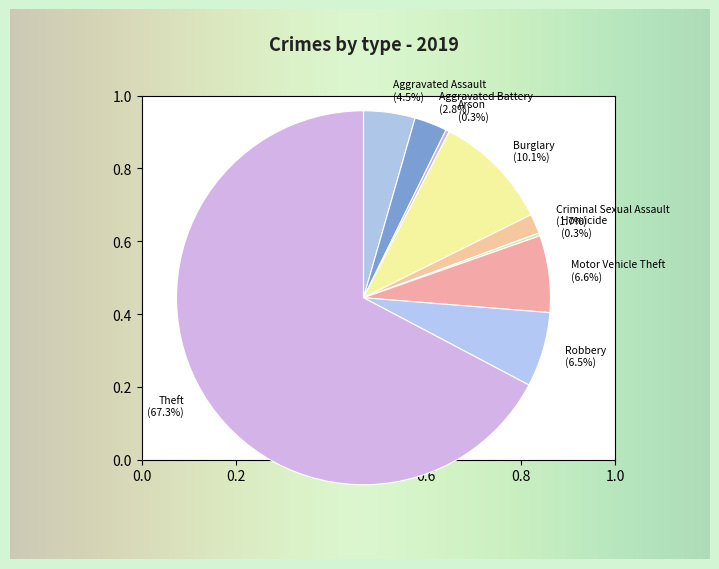

Approximately how many times larger is the value at Robbery compared to Motor Vehicle Theft?

1.0